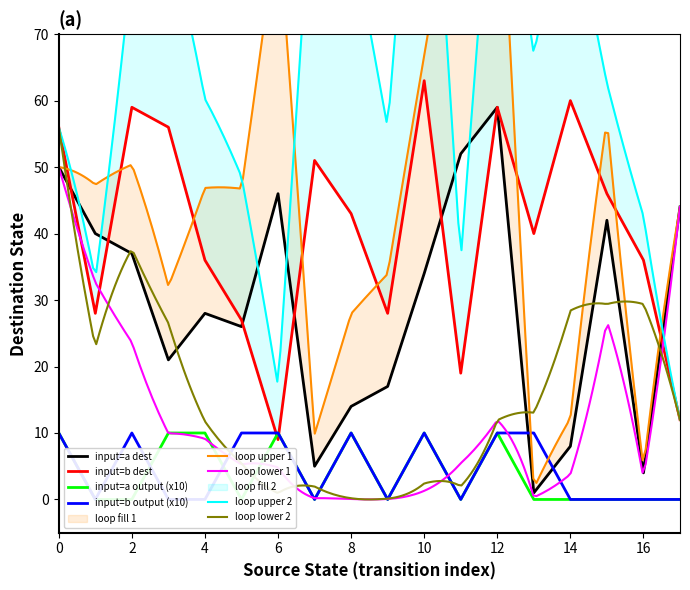

Is it true that input=b dest equals 63 at 10?

True